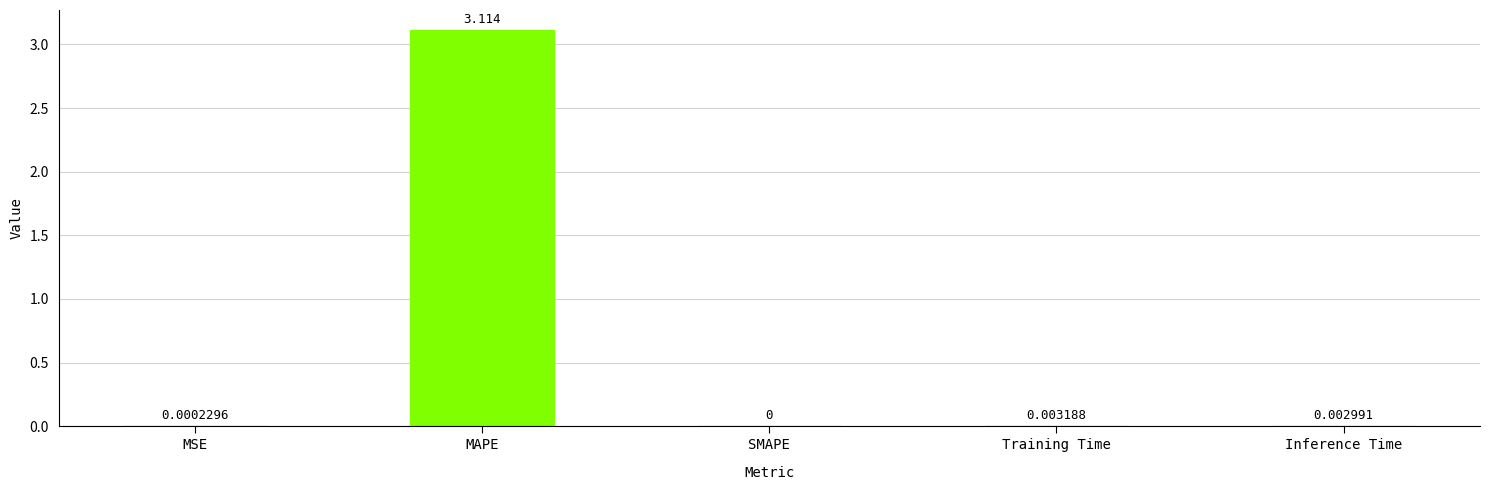

At which label is the value closest to 1?

Training Time